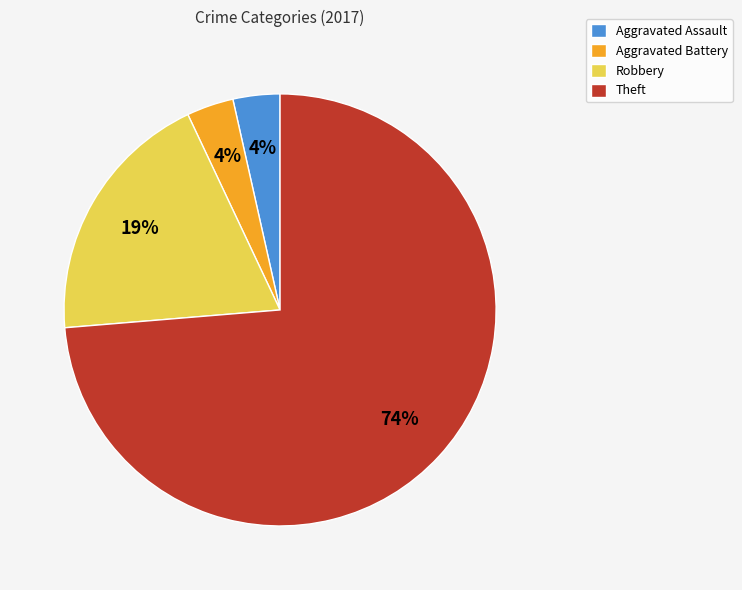

Is Aggravated Assault the majority of the pie?

No